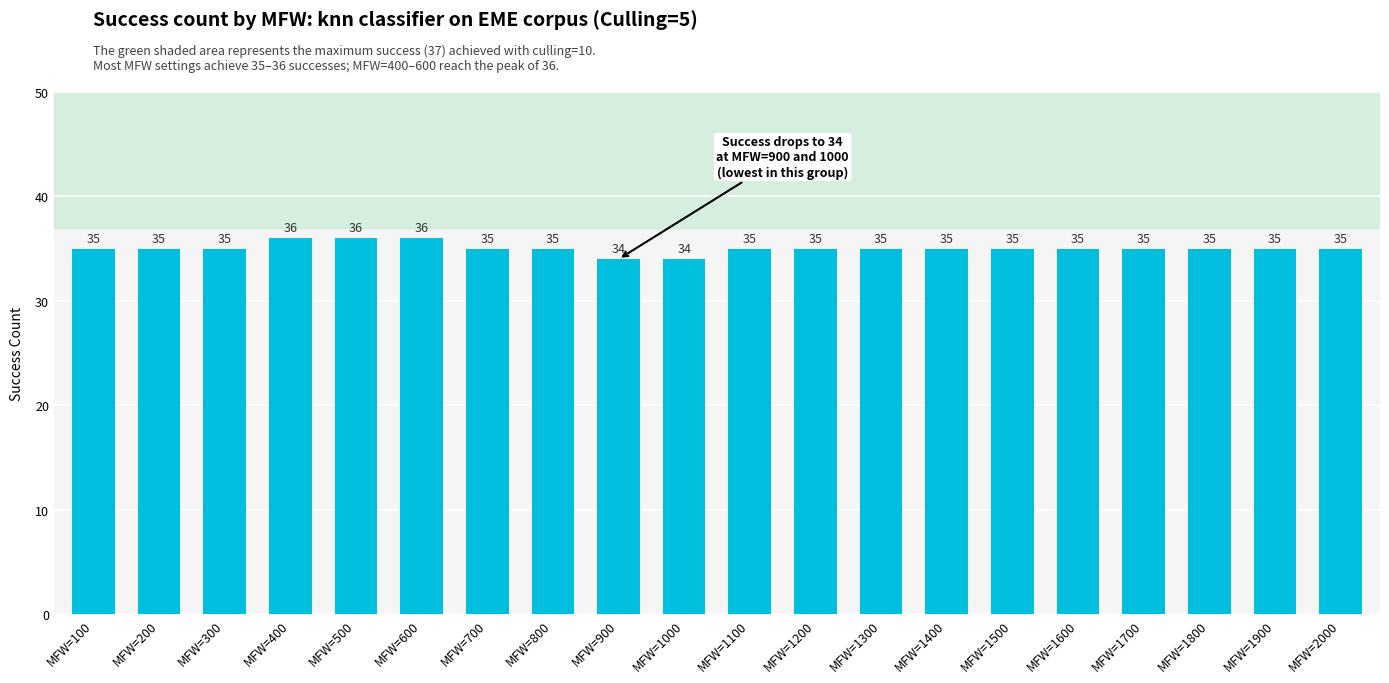

What is the maximum value shown in the chart?

36